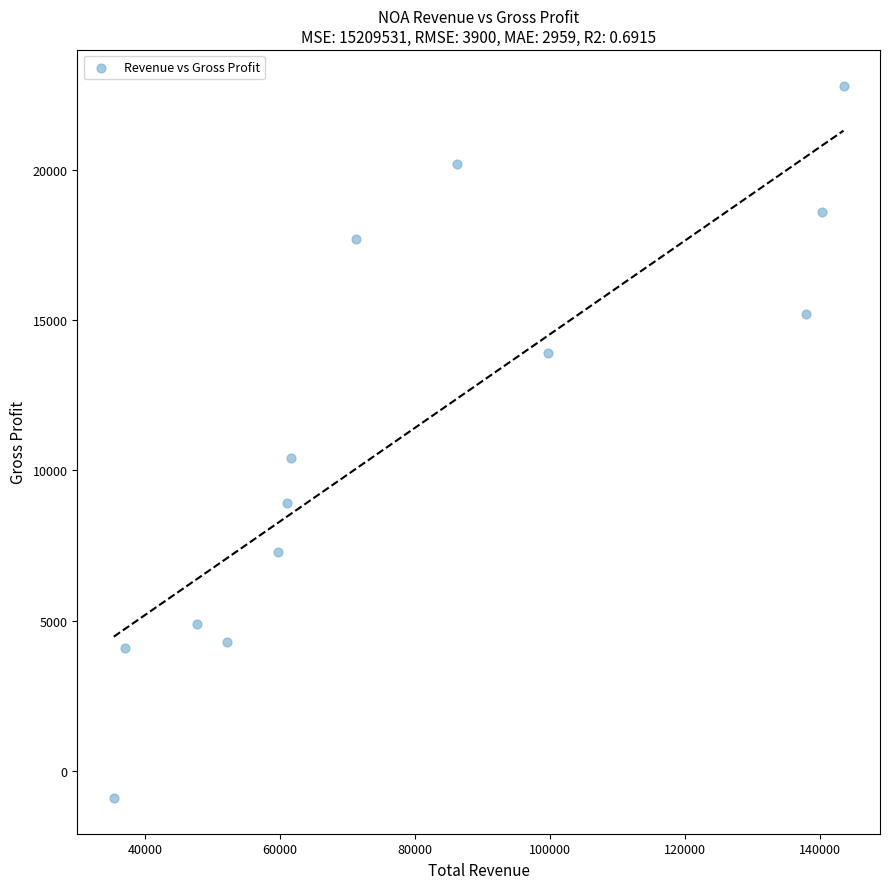

What Y value in the scatter plot is closest to 10950?

10400